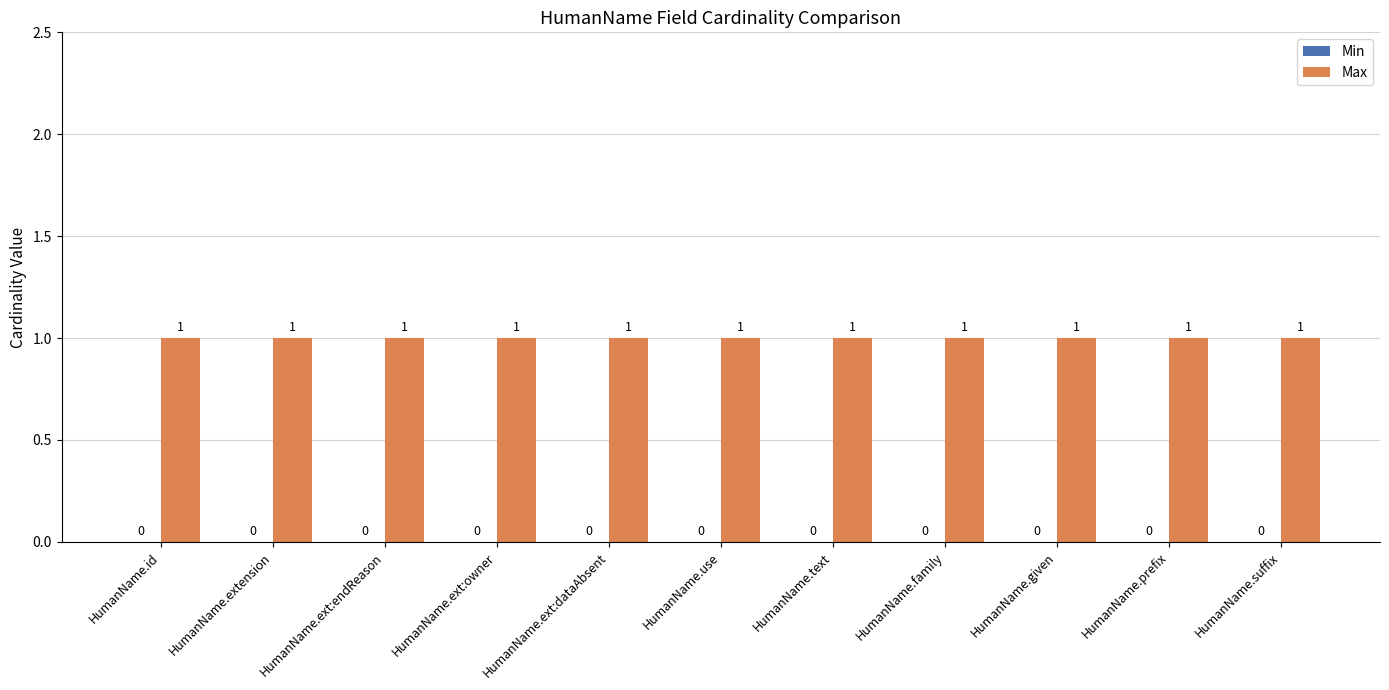

Is the value of Min at HumanName.use greater than the value of Max at HumanName.ext:endReason?

No